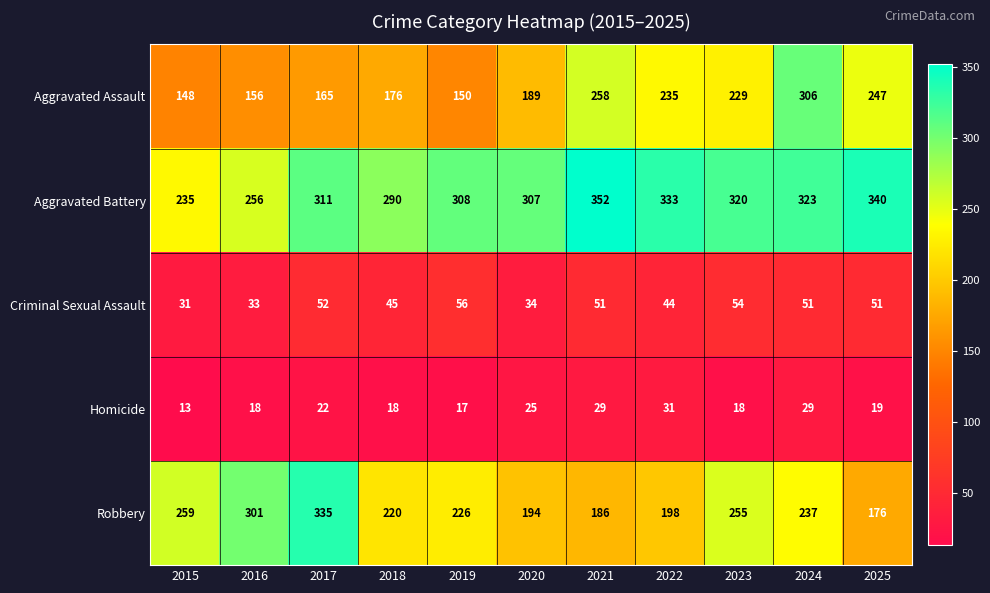

What is the average value of the Robbery series?

235